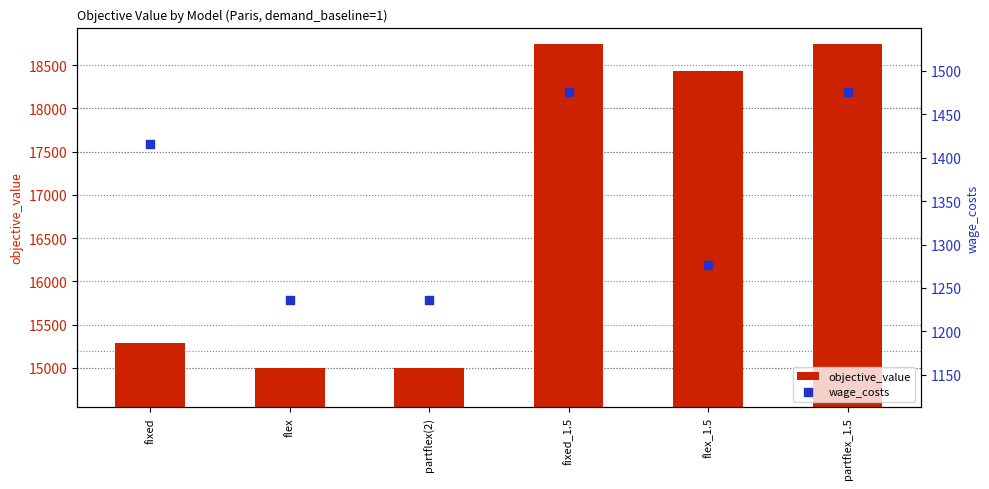

Which series has the widest spread of Y values?

objective_value